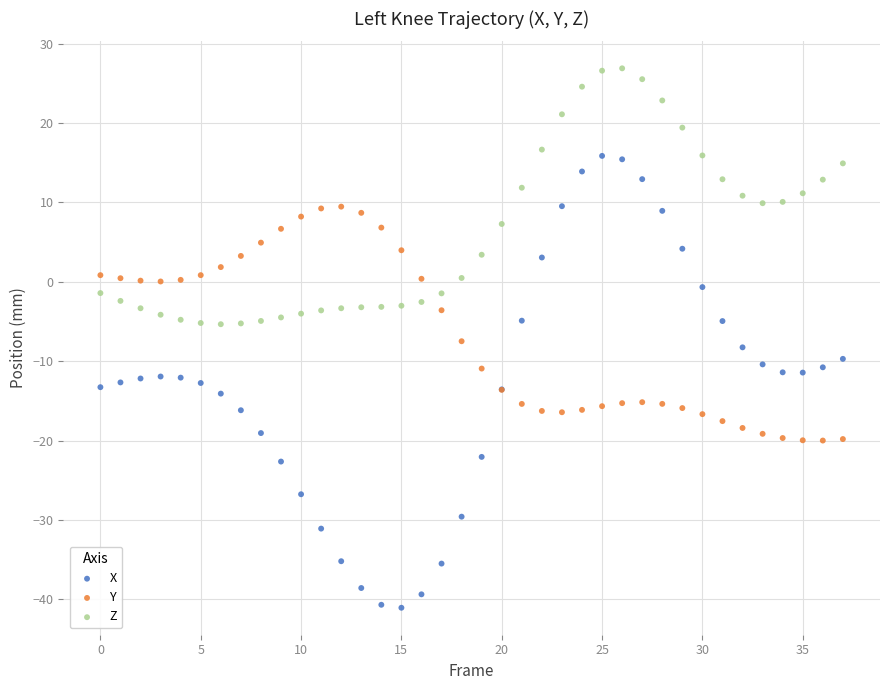

Which series has the largest Y range (max minus min)?

X